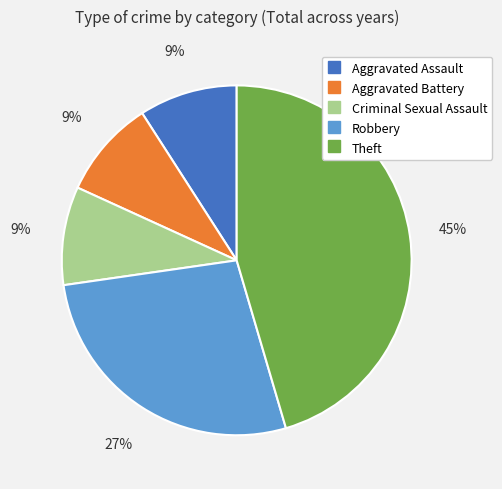

Approximately how many times larger is the value at Criminal Sexual Assault compared to Theft?

0.2